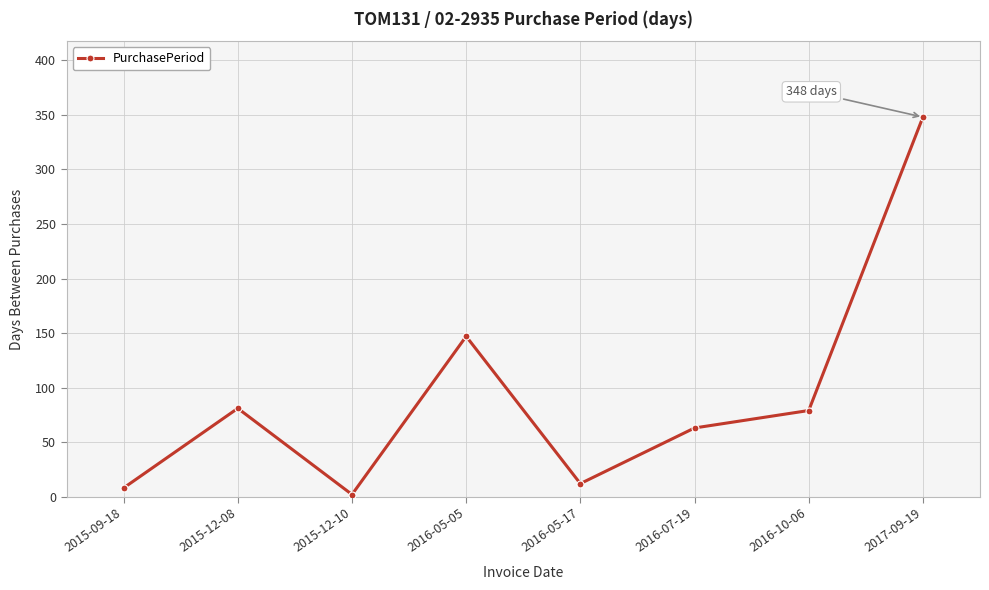

Reading left to right, extract all data points from this chart.

2015-09-18=8	2015-12-08=81	2015-12-10=2	2016-05-05=147	2016-05-17=12	2016-07-19=63	2016-10-06=79	2017-09-19=348